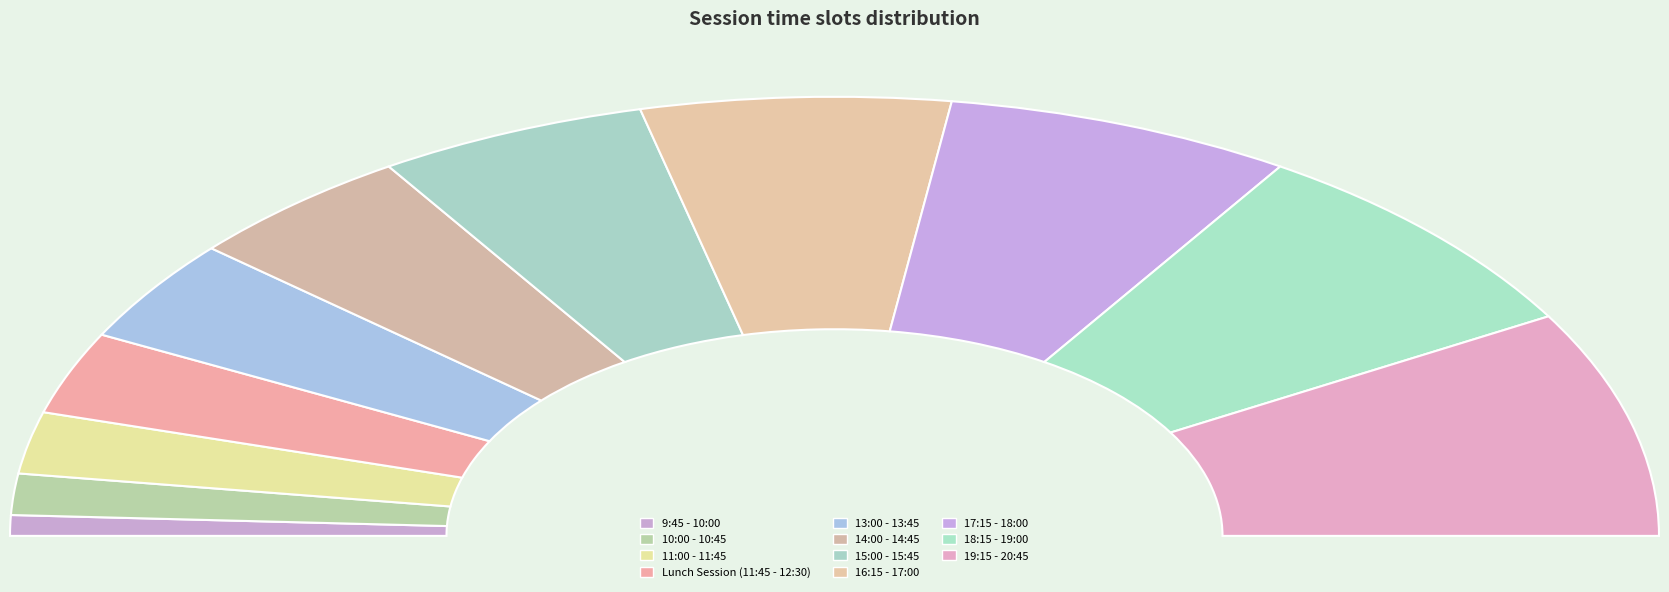

True or false: 15:00 - 15:45 accounts for 4% of the total.

False